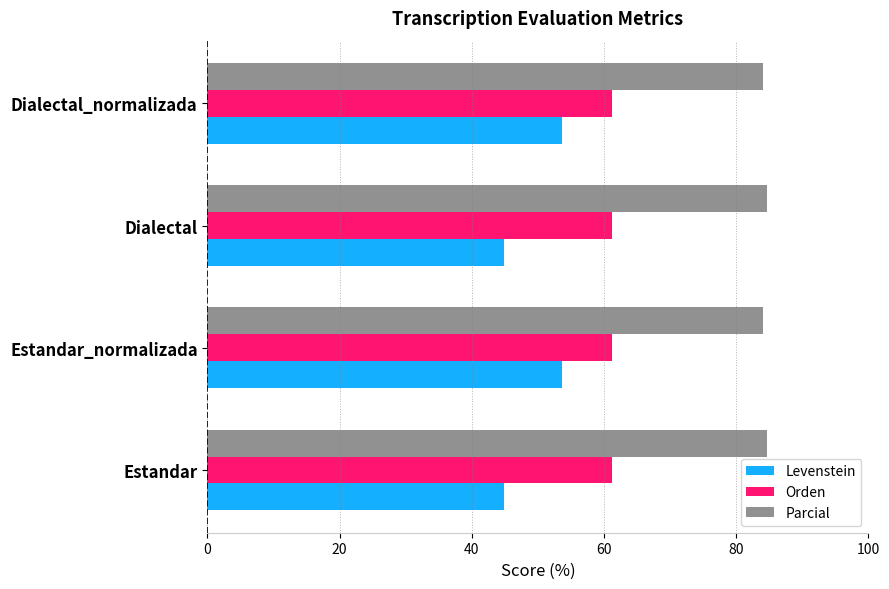

What is the average value of the Orden series?

61.3